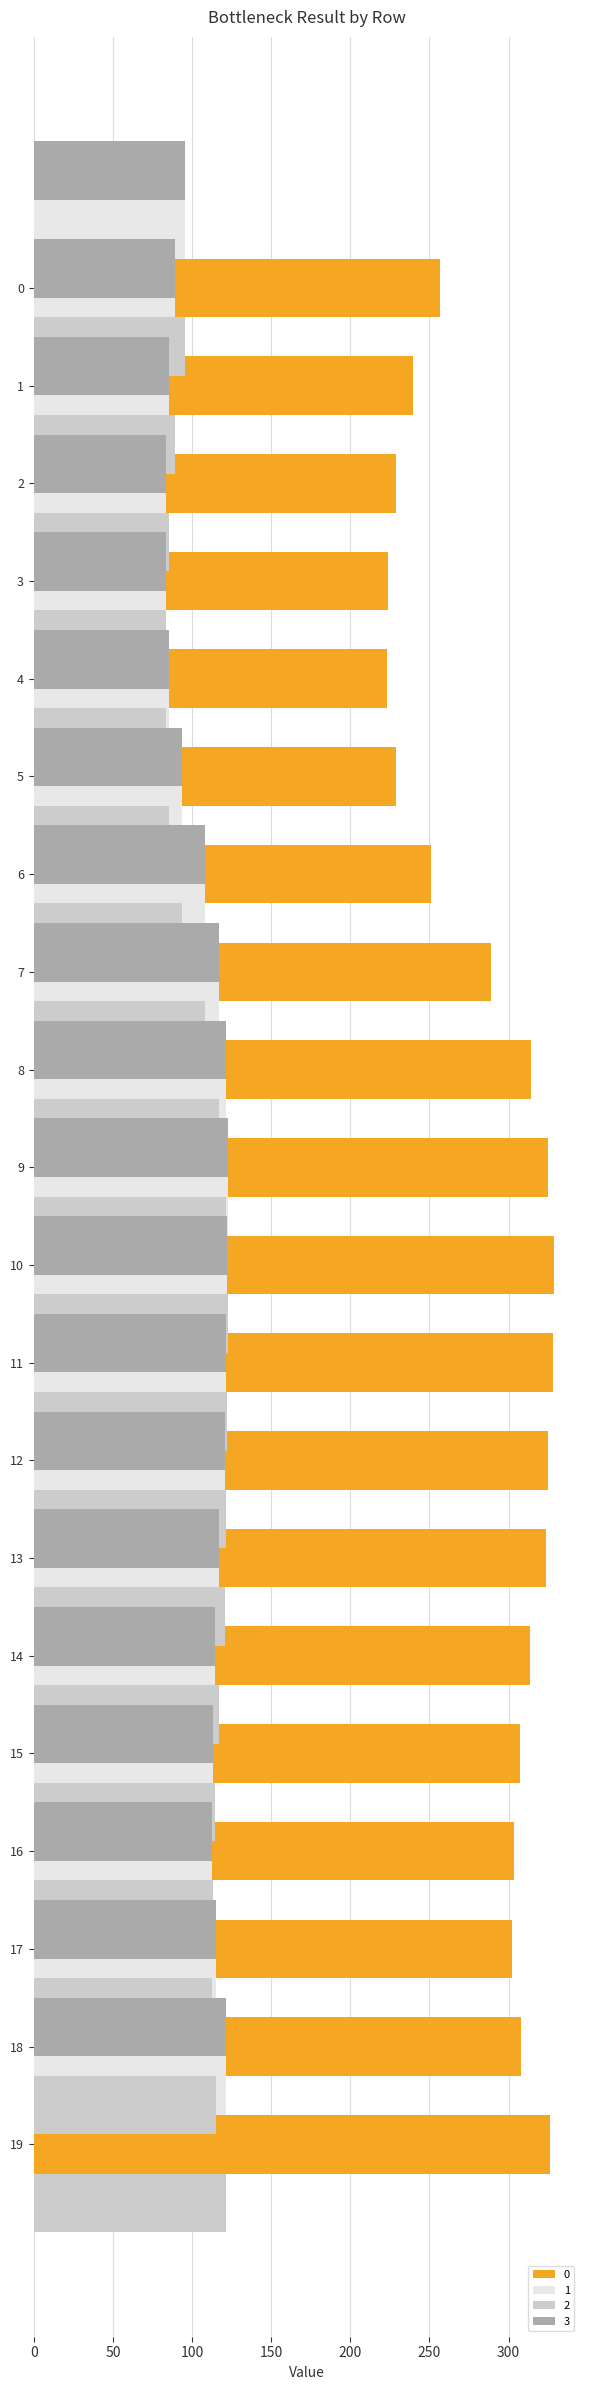

How many groups of bars are there?

20